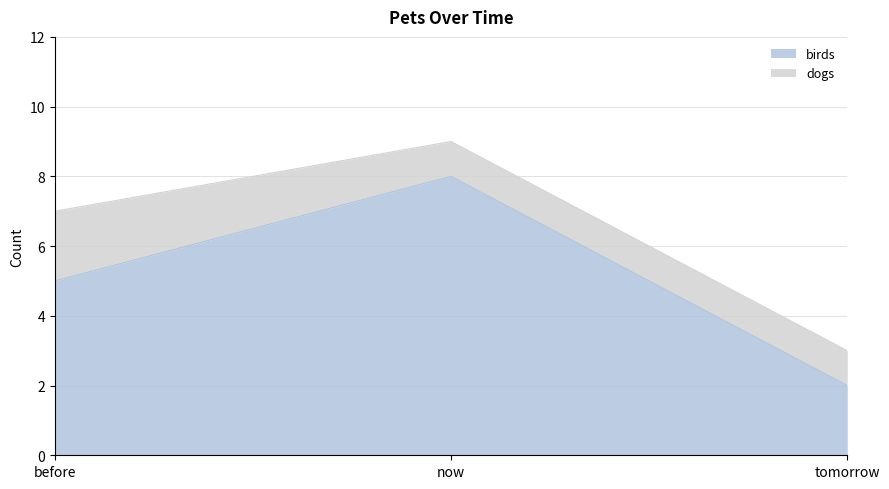

Read the value at tomorrow.

2